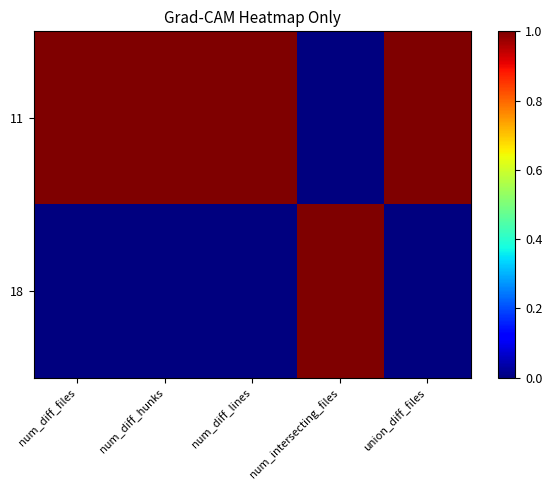

What is the difference between the highest and lowest values at num_diff_hunks?

1